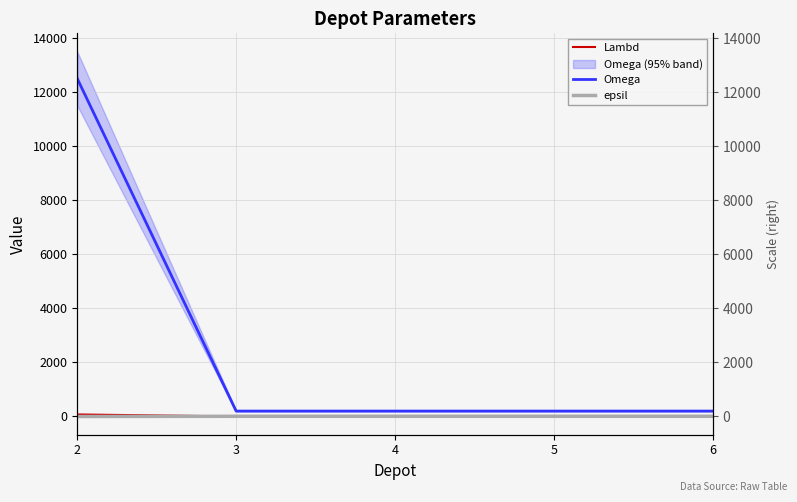

Between 6 and 2, which is larger?

2